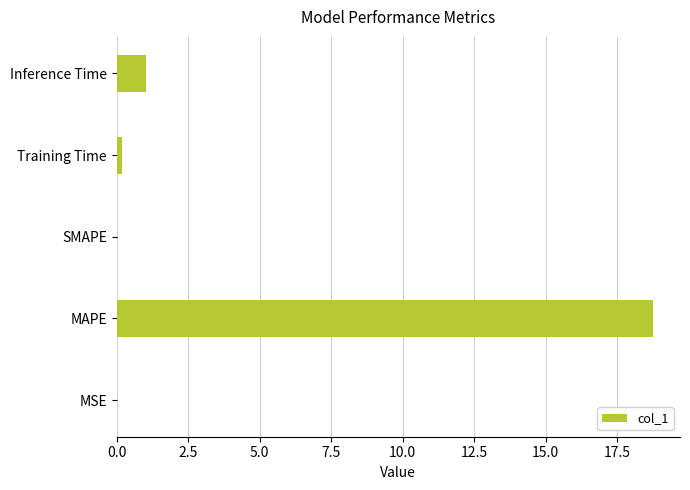

What is the greatest value displayed?

18.8